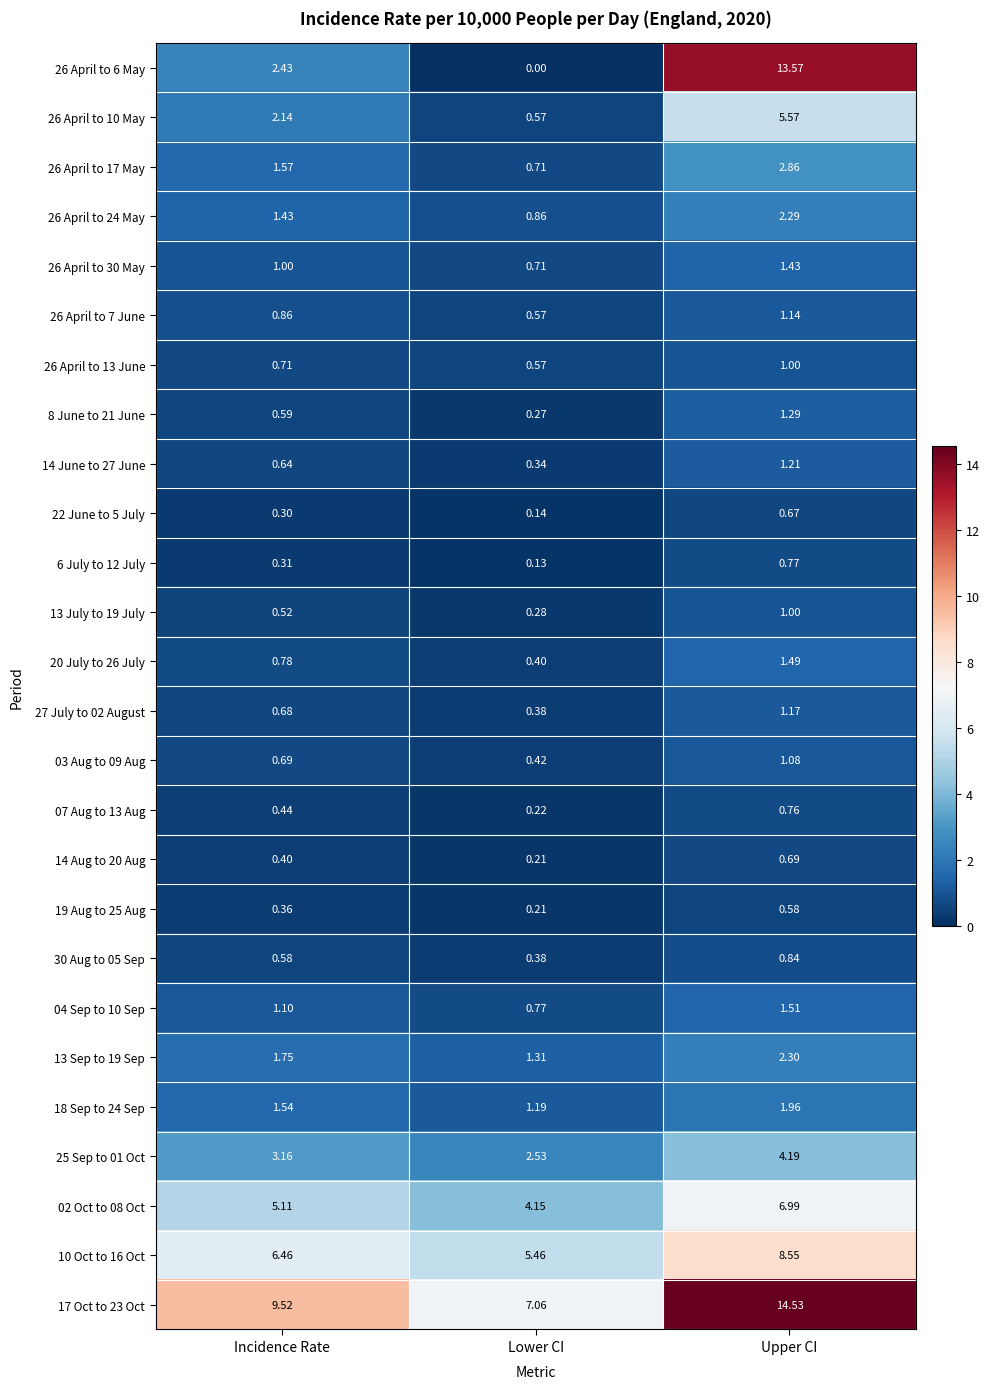

Rank the categories by 26 April to 24 May value from lowest to highest.

Lower CI, Incidence Rate, Upper CI